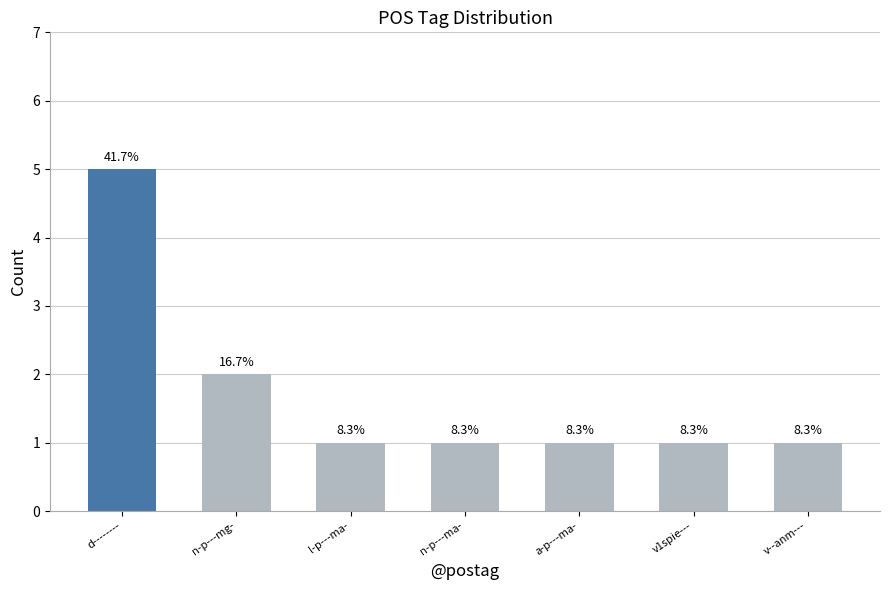

What position from the left is l-p---ma-?

3